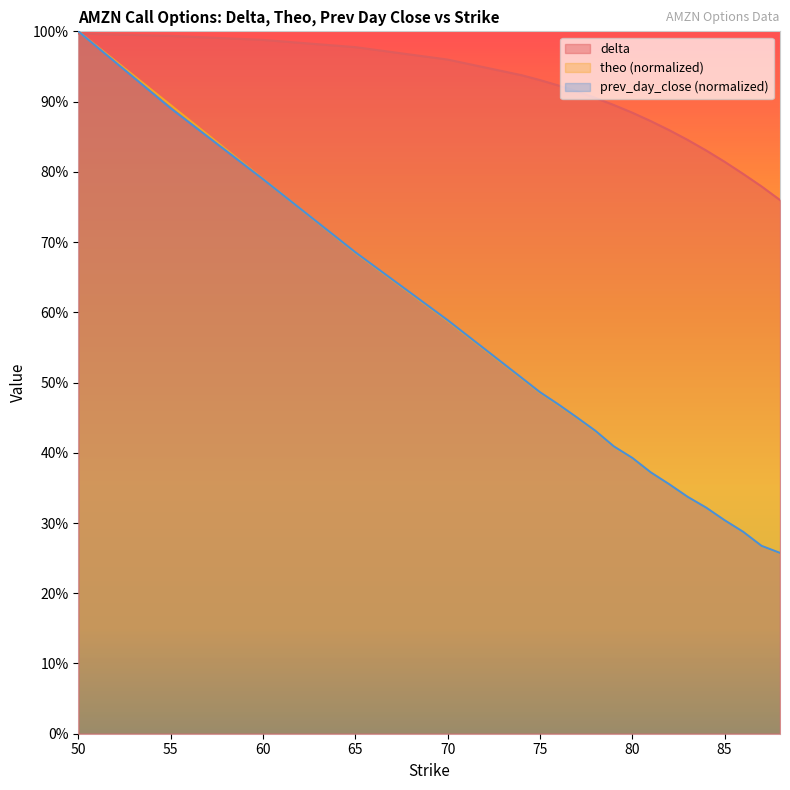

How many data points does each series have?

20